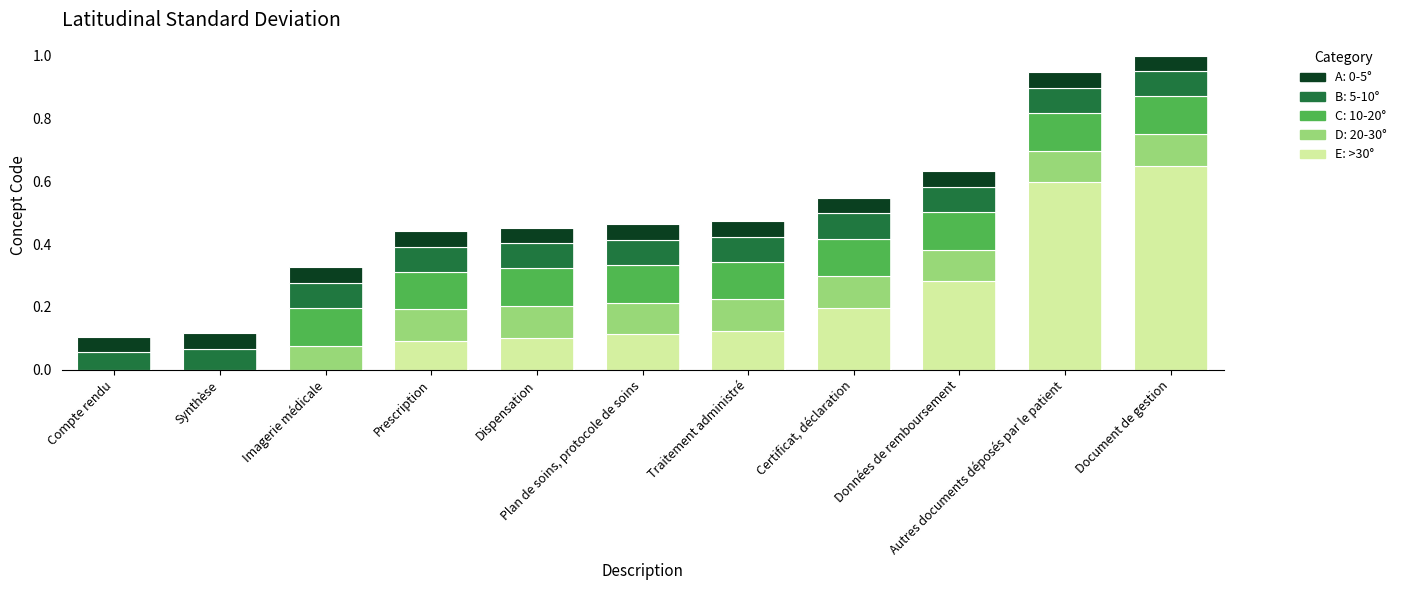

Does the chart contain stacked bars?

Yes